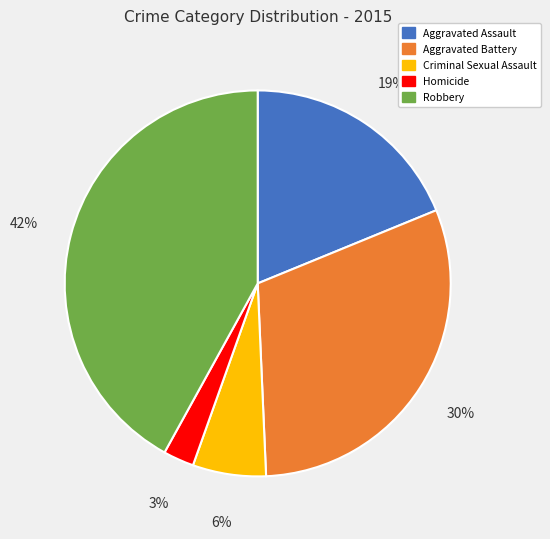

Which category has the smallest portion of the pie?

Homicide